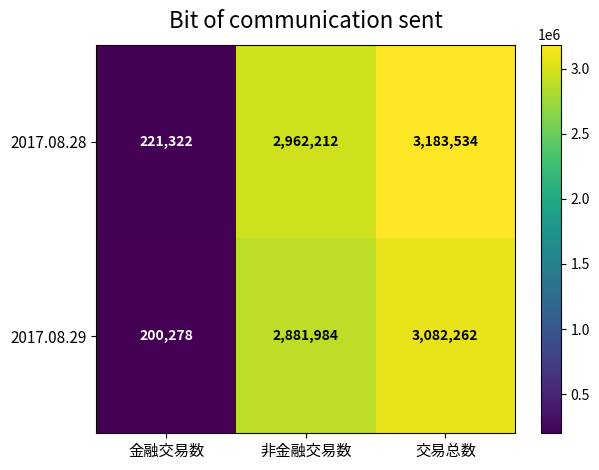

At 交易总数, list the series in order from smallest to largest.

2017.08.29, 2017.08.28